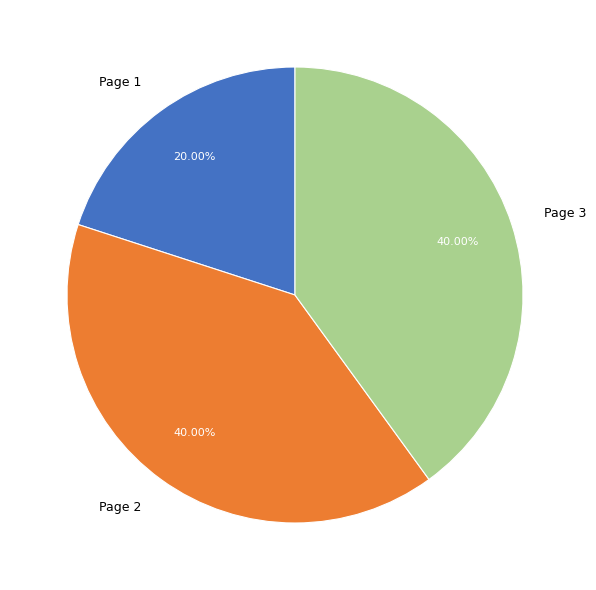

Combined, do Page 2 and Page 3 account for over 50%?

Yes